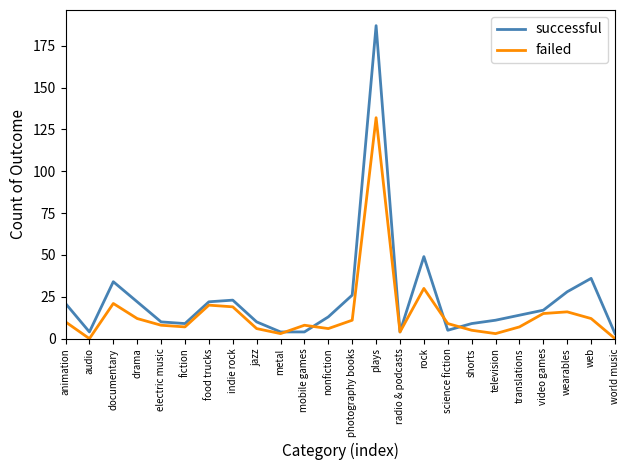

What is the sum of the failed values at translations and food trucks?

27